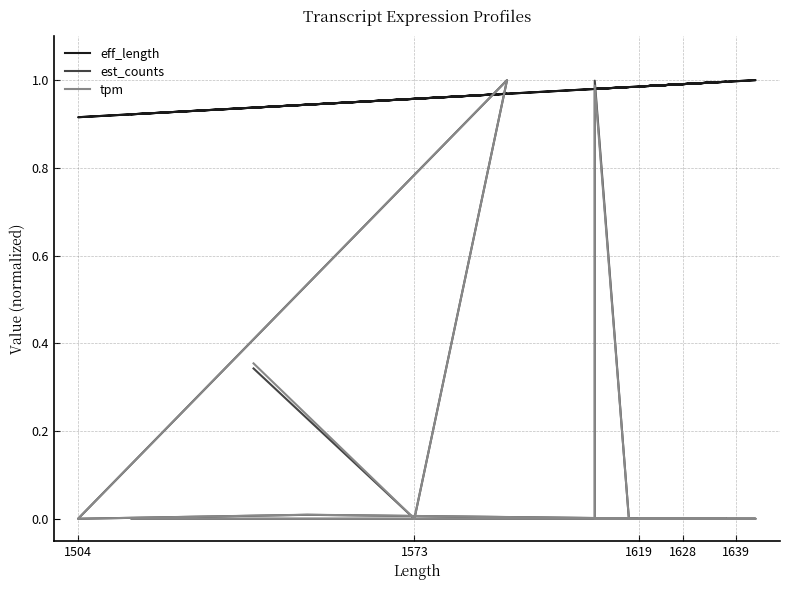

At how many categories does at least one series exceed 0?

20